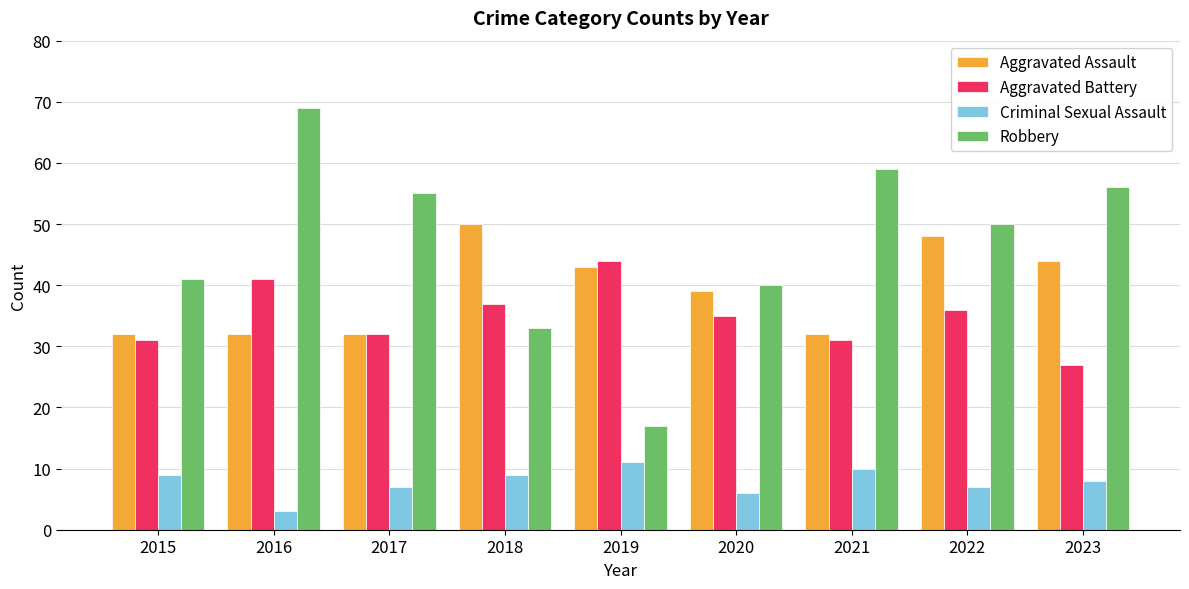

The value of Aggravated Assault at 2021 is 32. True or false?

True